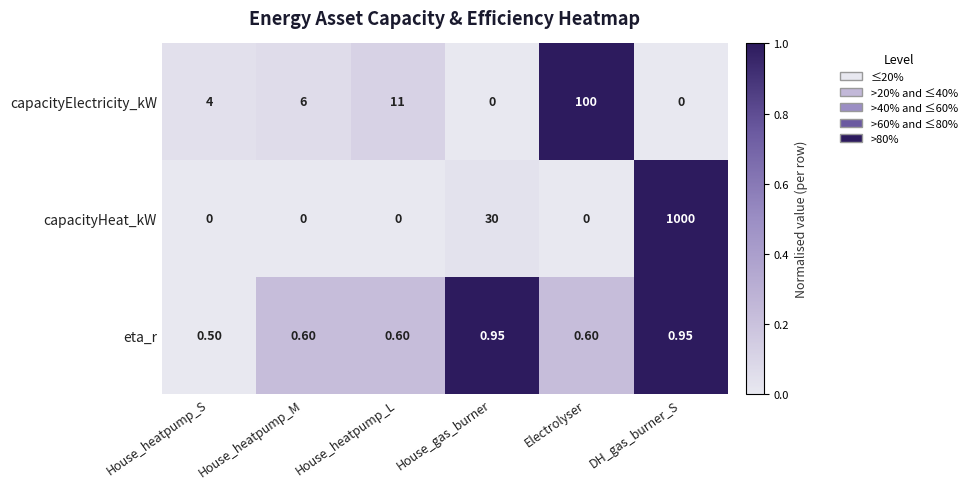

At how many categories does at least one series exceed 0?

6